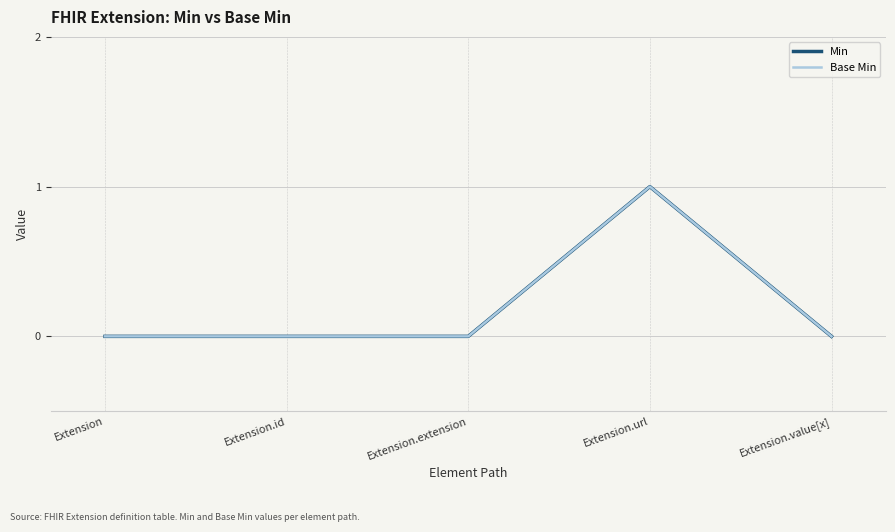

What is the label of the 1st point from the right?

Extension.value[x]